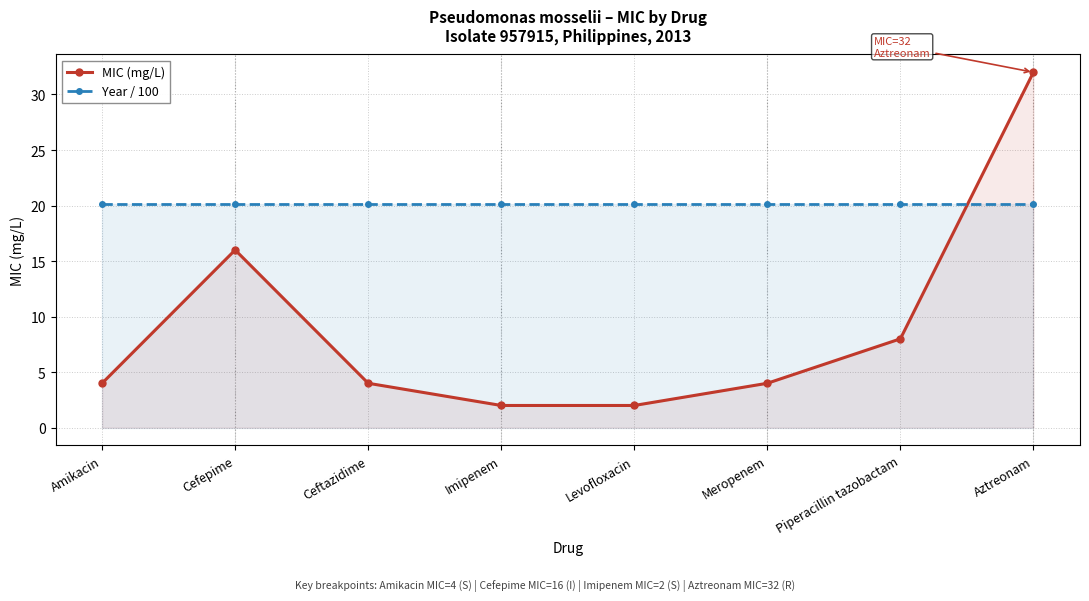

What is the sum of all Year / 100 values?

161.0